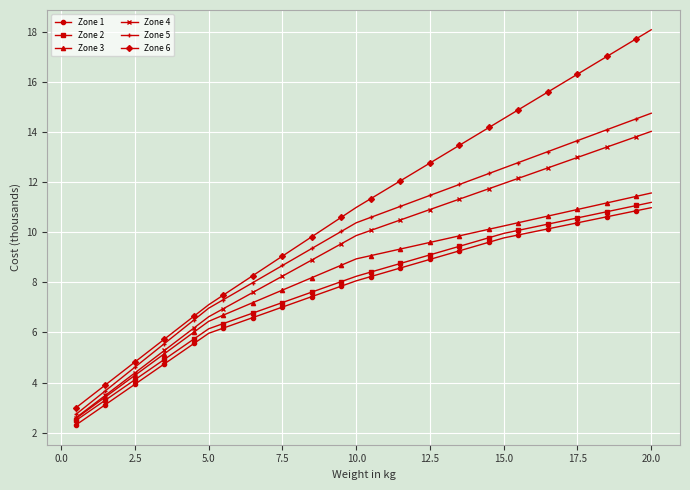

Which series has the widest spread of values?

Zone 6